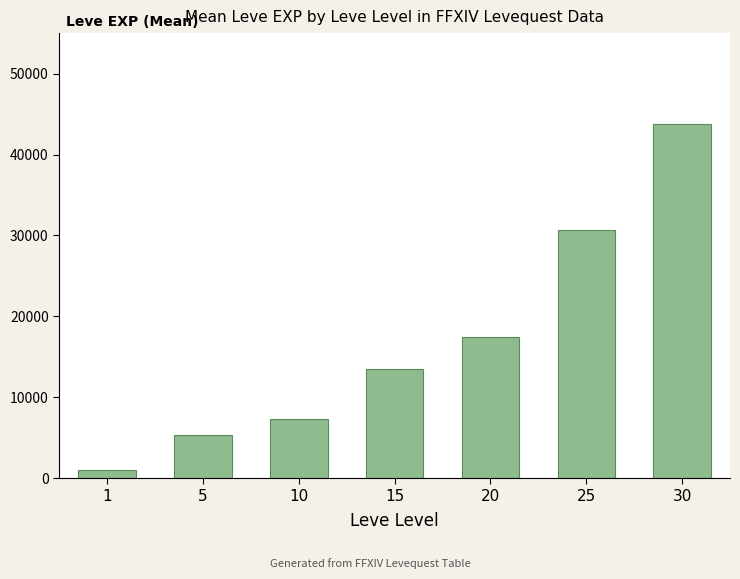

Which category has the lowest value across all series?

1